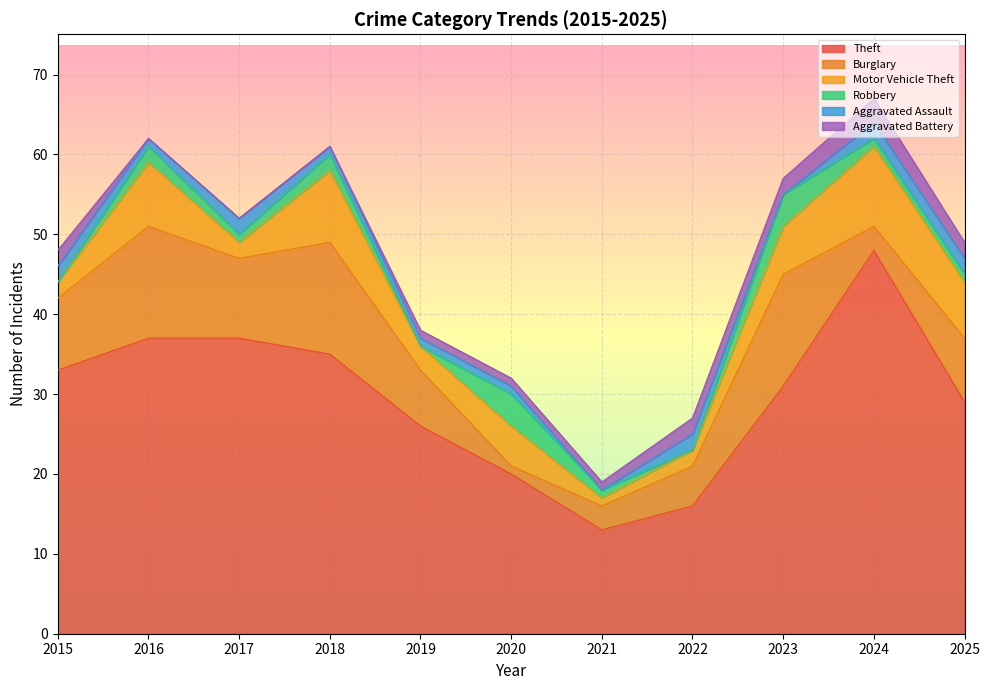

What is the difference between the second highest and second lowest values in the Motor Vehicle Theft series?

7